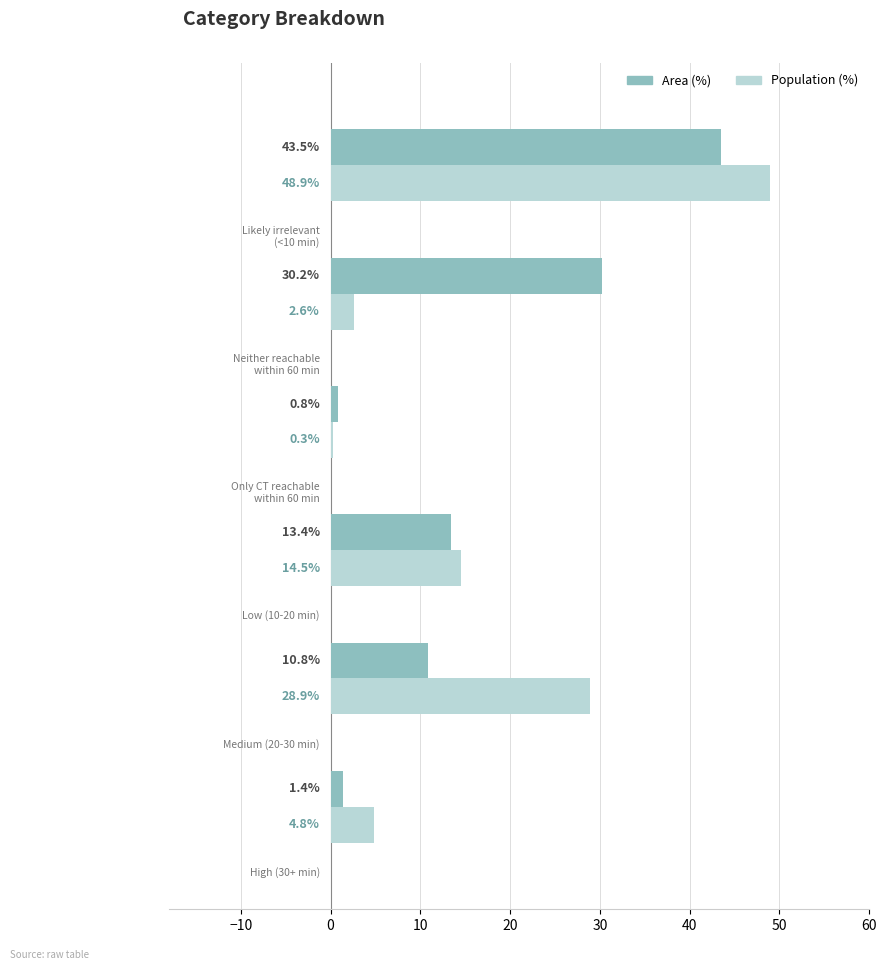

Which series has the largest range (max minus min)?

Population (%)